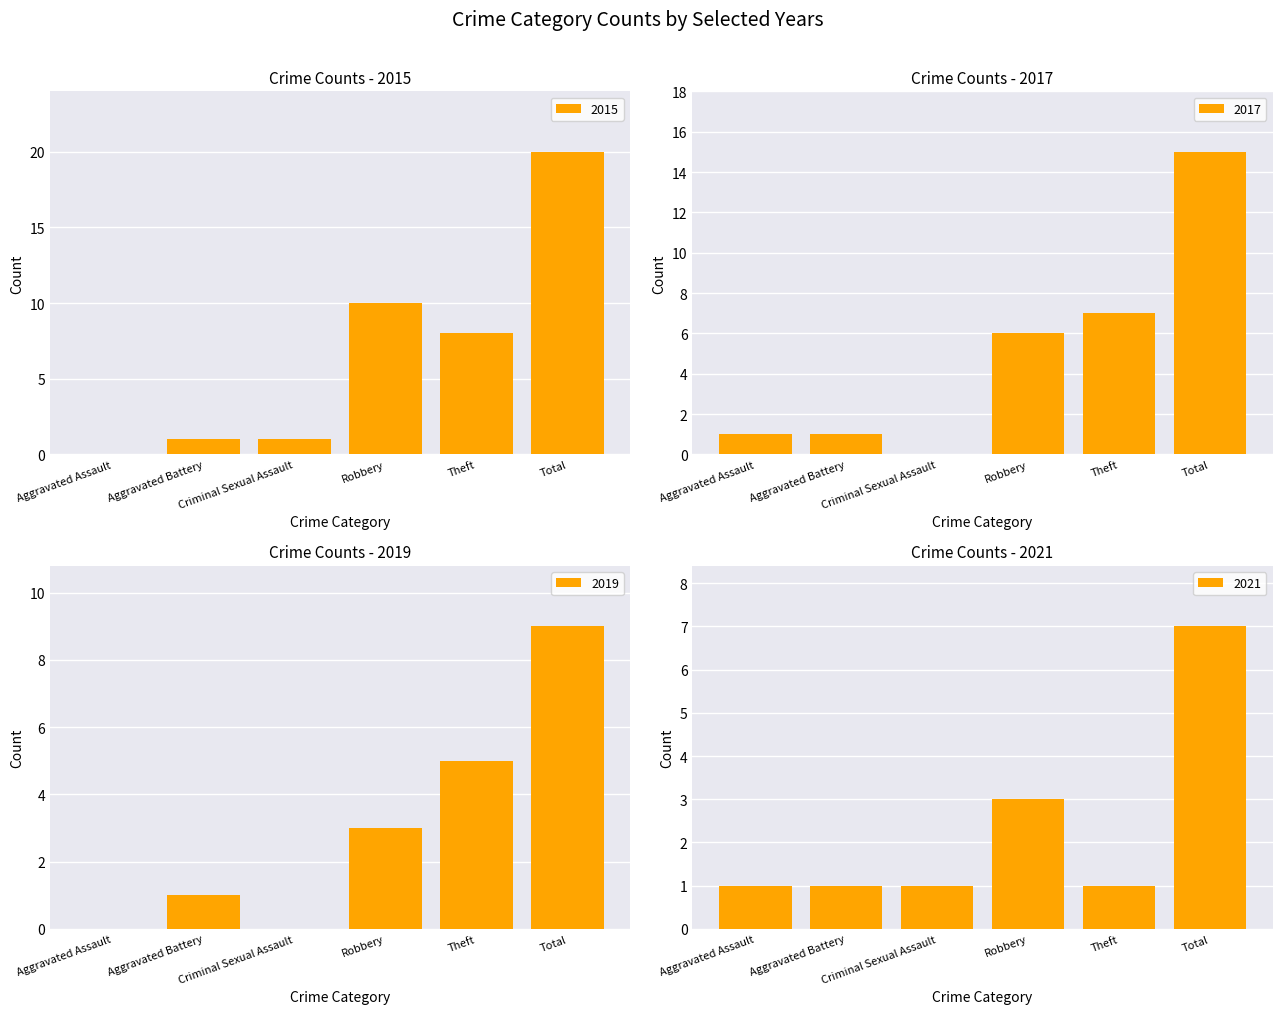

Which has a higher value, Aggravated Assault or Aggravated Battery?

Aggravated Battery